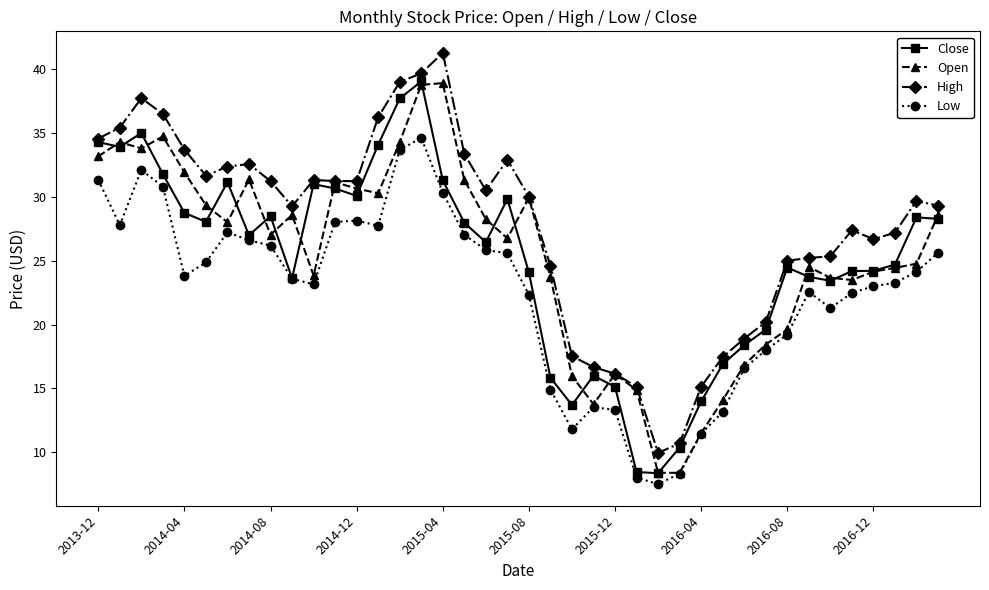

What is the value of the Close point at the 34th from the left?

23.7